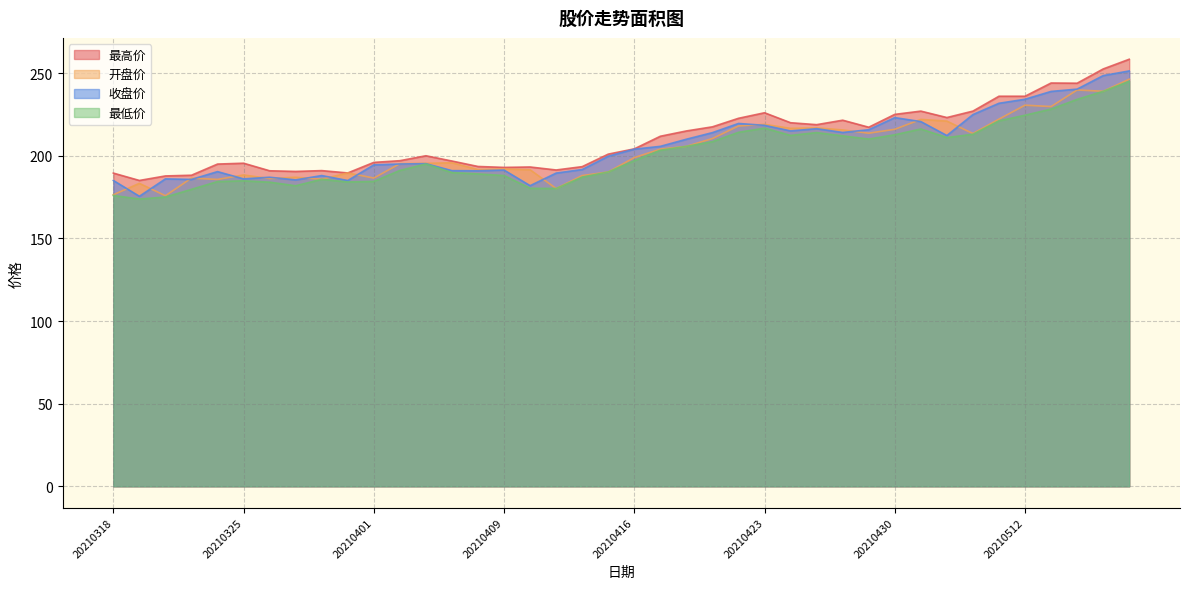

What are all the series names shown in the legend?

最高价, 开盘价, 收盘价, 最低价